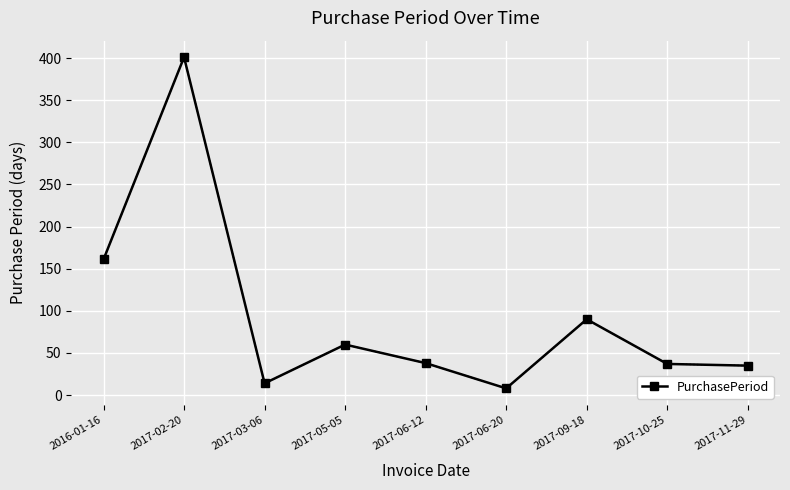

True or false: there are more than 0 points higher than both neighbors.

True